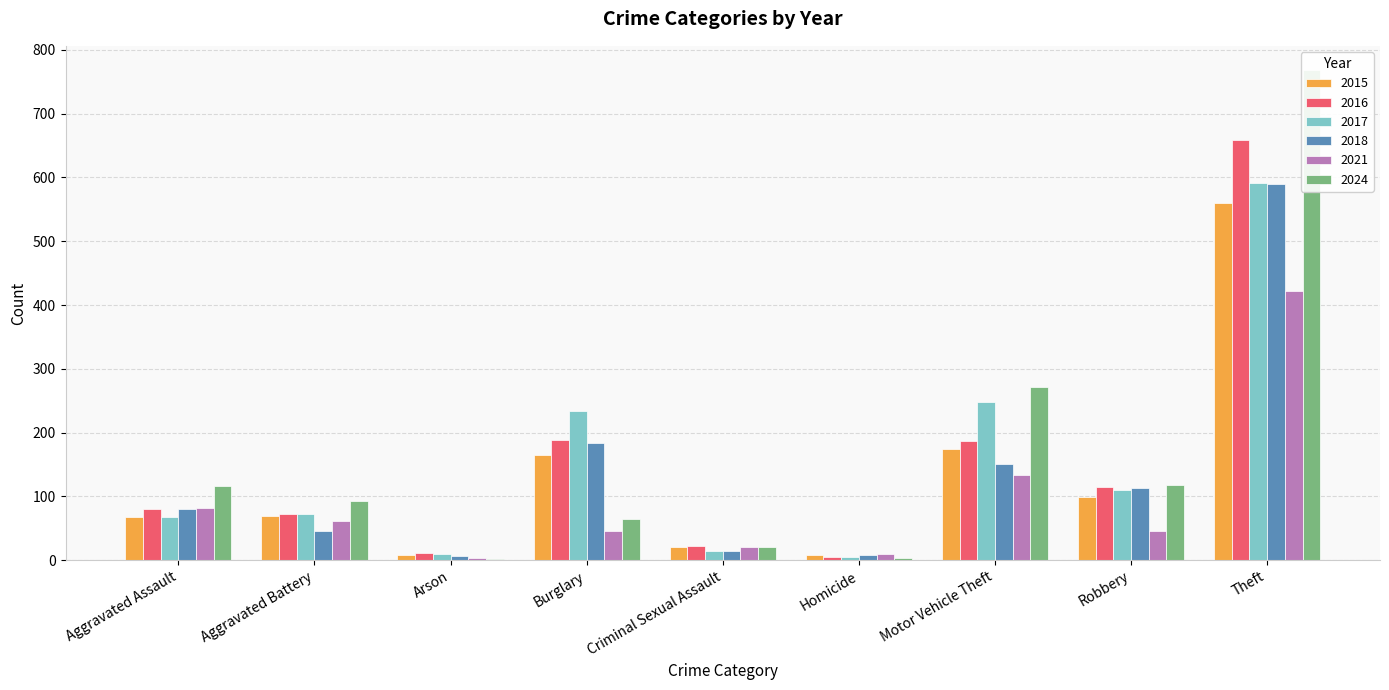

Rank the categories by 2016 value from highest to lowest.

Theft, Burglary, Motor Vehicle Theft, Robbery, Aggravated Assault, Aggravated Battery, Criminal Sexual Assault, Arson, Homicide